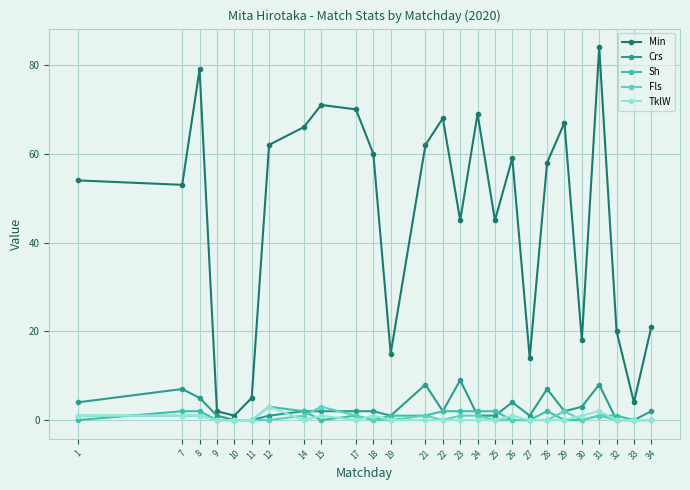

True or false: Fls has a value of 0 at 25.

True